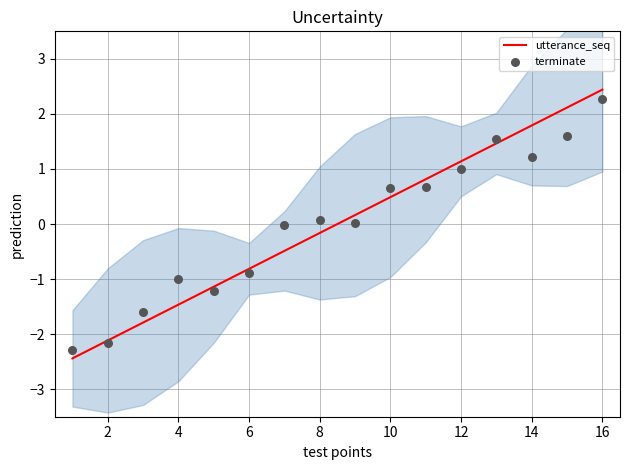

At how many categories does at least one series exceed 1?

5